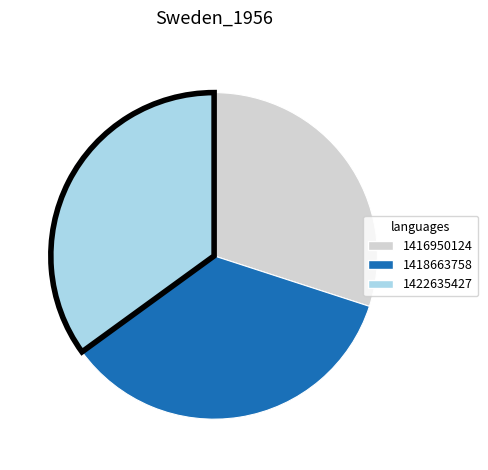

Is there a majority slice in this chart?

No